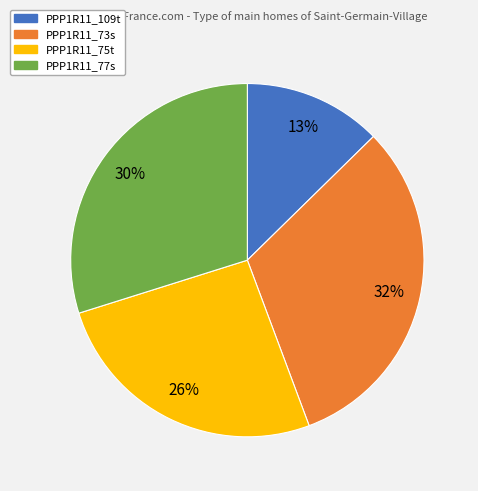

Is PPP1R11_77s the majority of the pie?

No